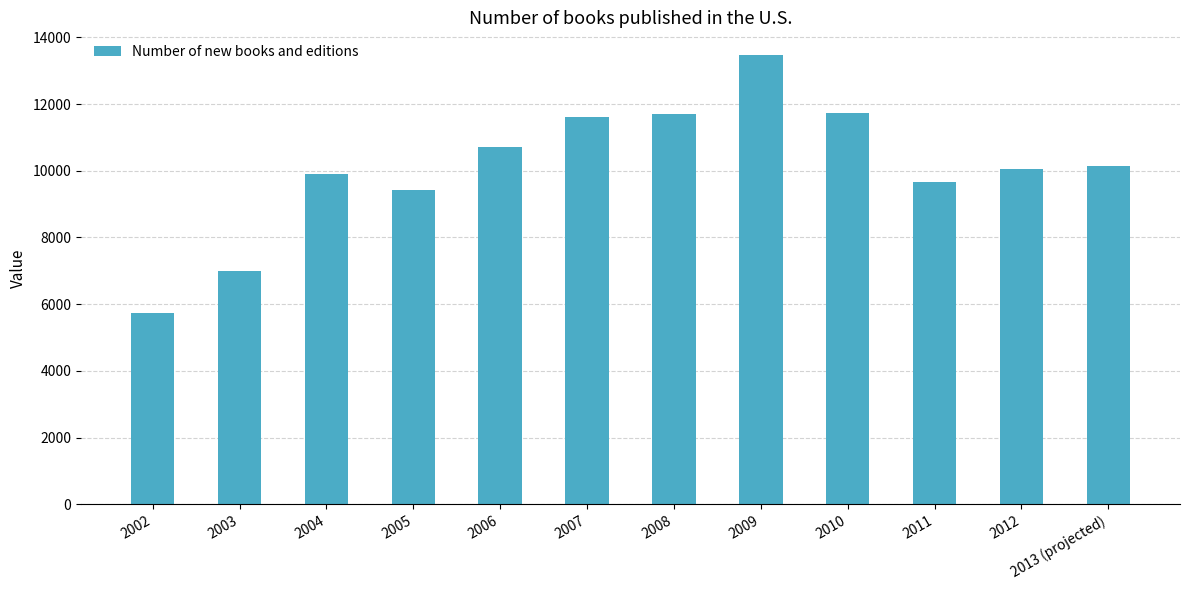

What is the smallest value displayed?

5742